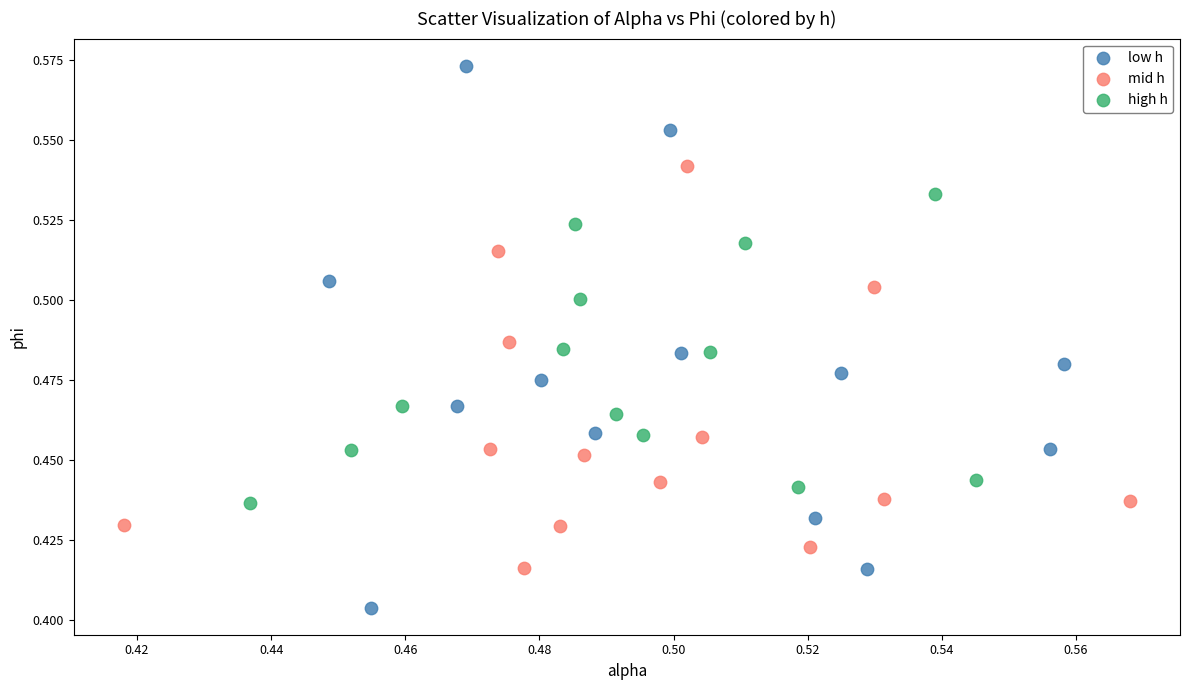

Which series has the widest spread of Y values?

low h